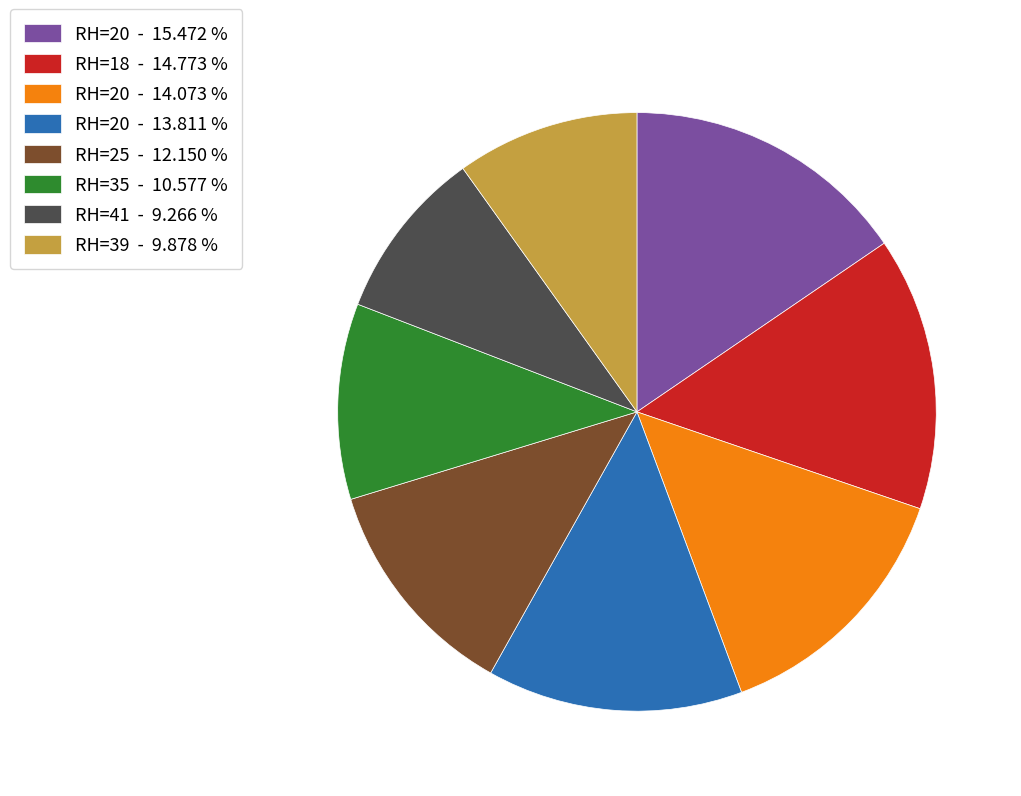

Which slice is the largest?

RH=20 - 15.472 %